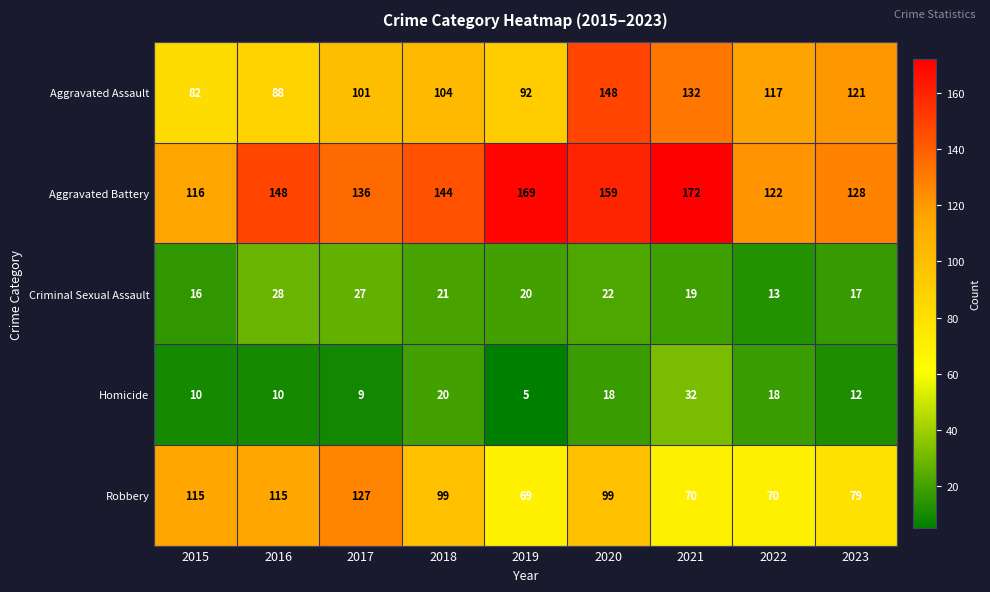

Which category has the highest value in the Homicide series?

2021